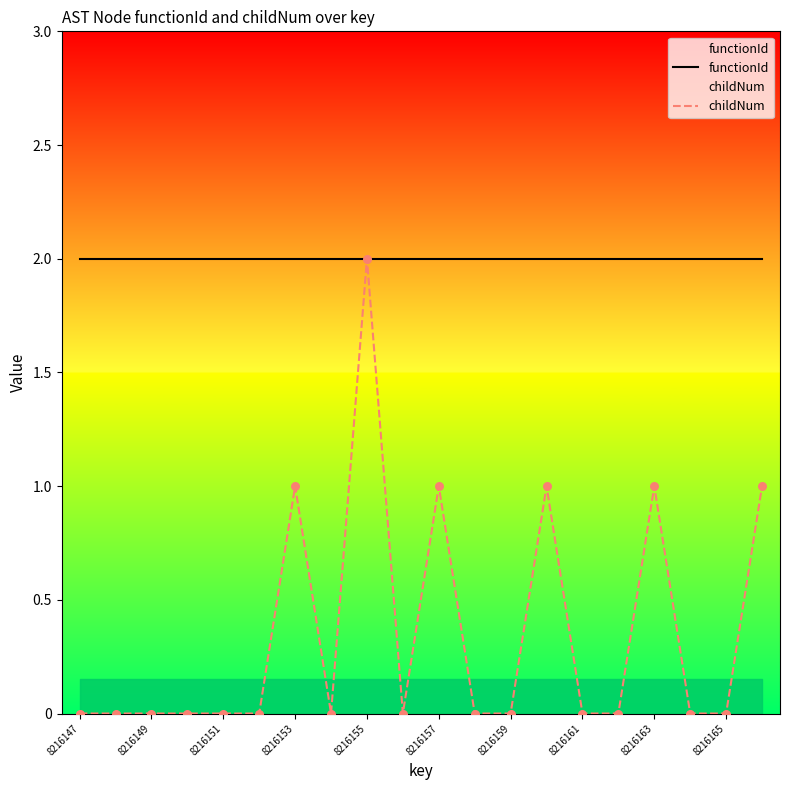

Which series reaches the minimum Y coordinate?

childNum